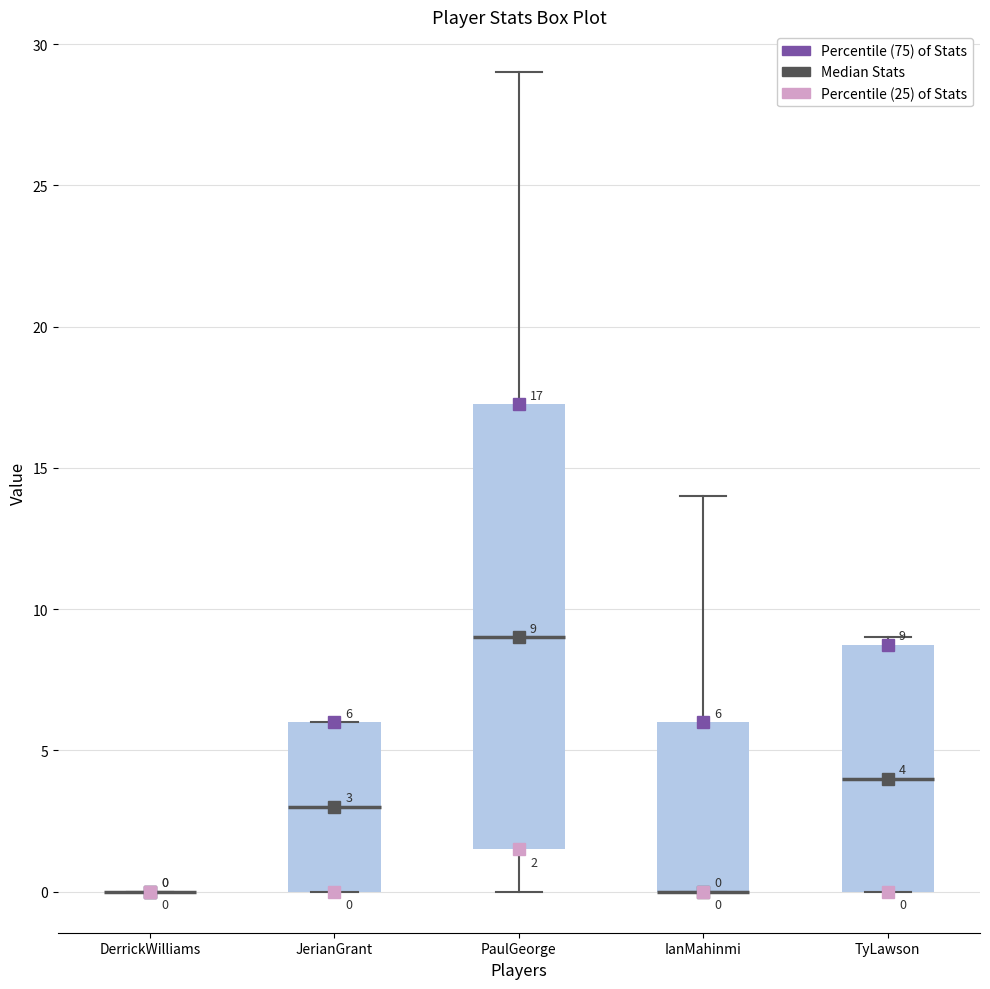

Which box is the tallest, from its lower edge to its upper edge?

PaulGeorge